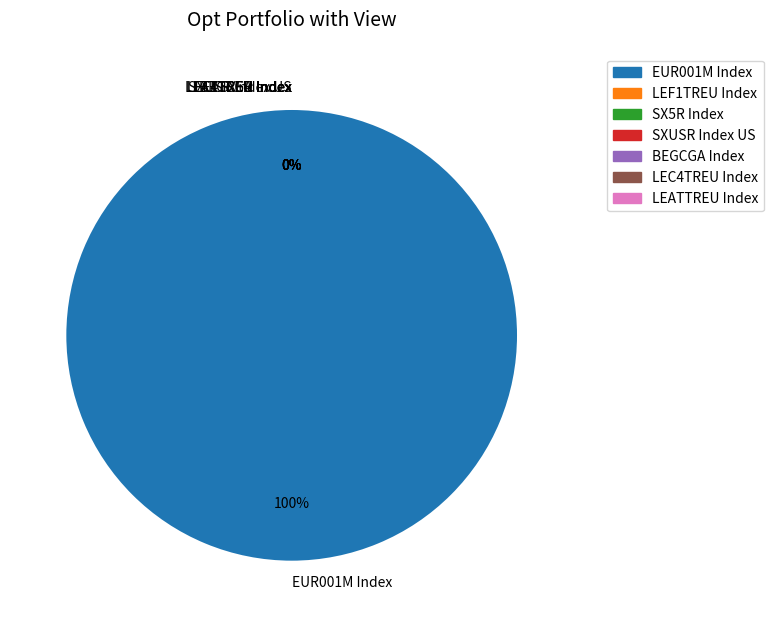

The SX5R Index slice represents 1% of the pie. True or false?

False